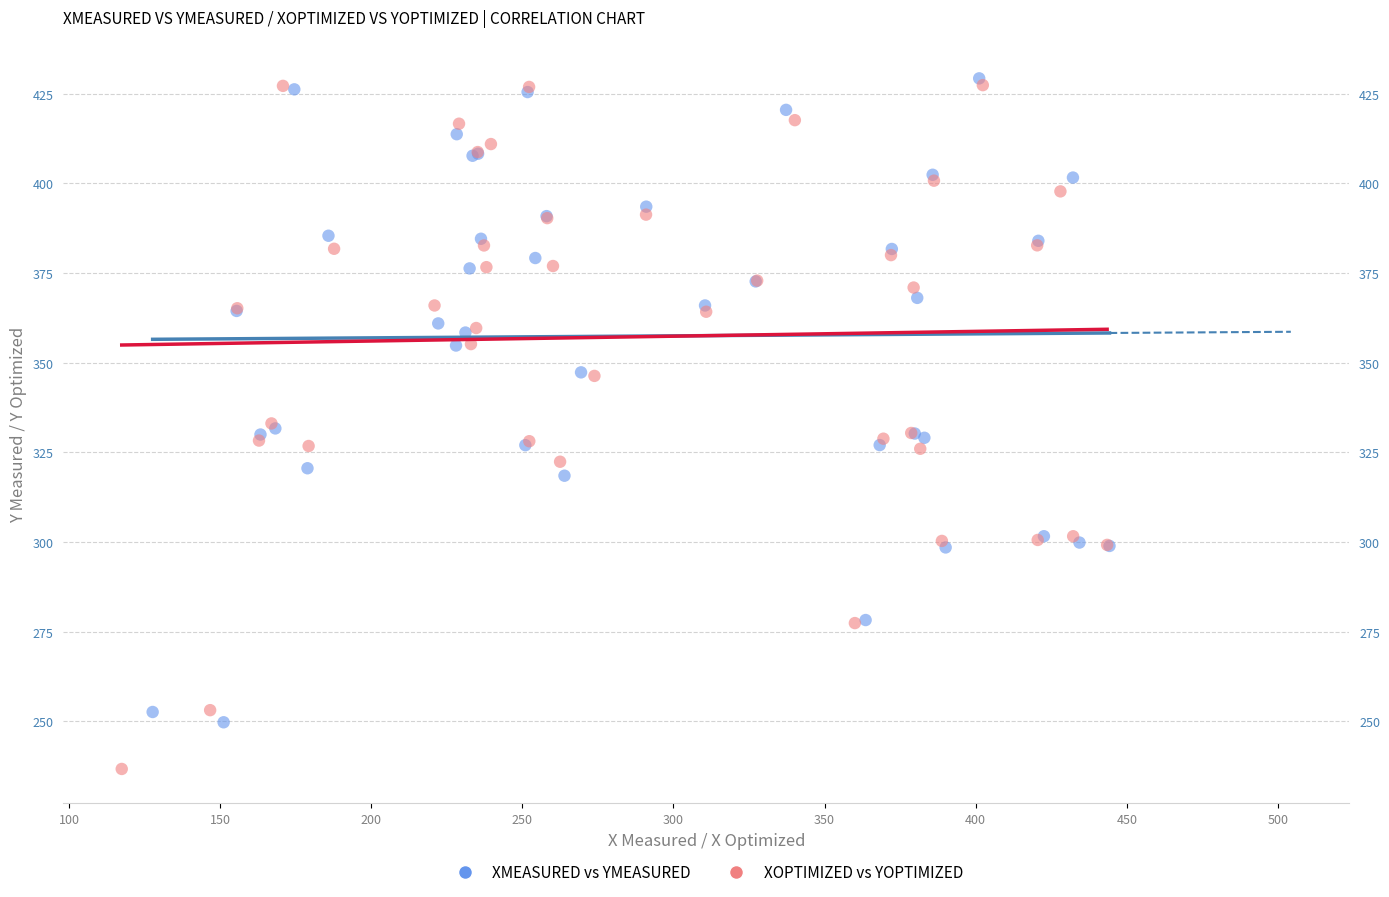

Which series contains the lowest Y value?

XOPTIMIZED vs YOPTIMIZED